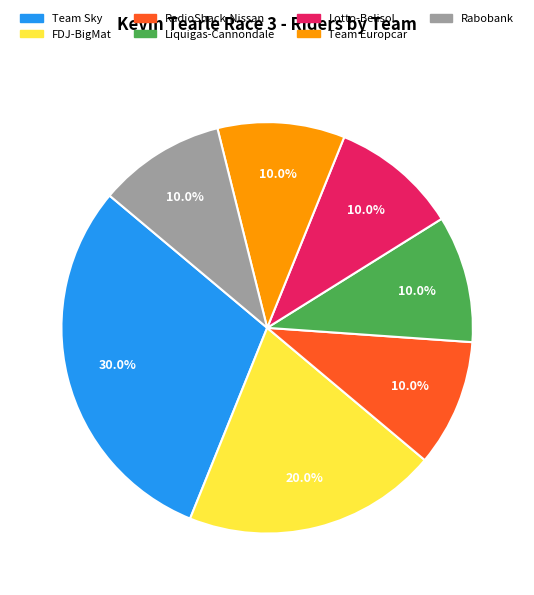

Combined, do Liquigas-Cannondale and Team Sky account for over 50%?

No